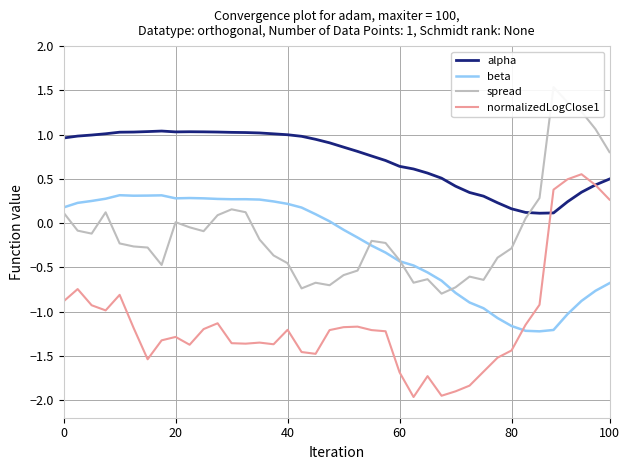

True or false: beta and alpha intersect in this chart.

False